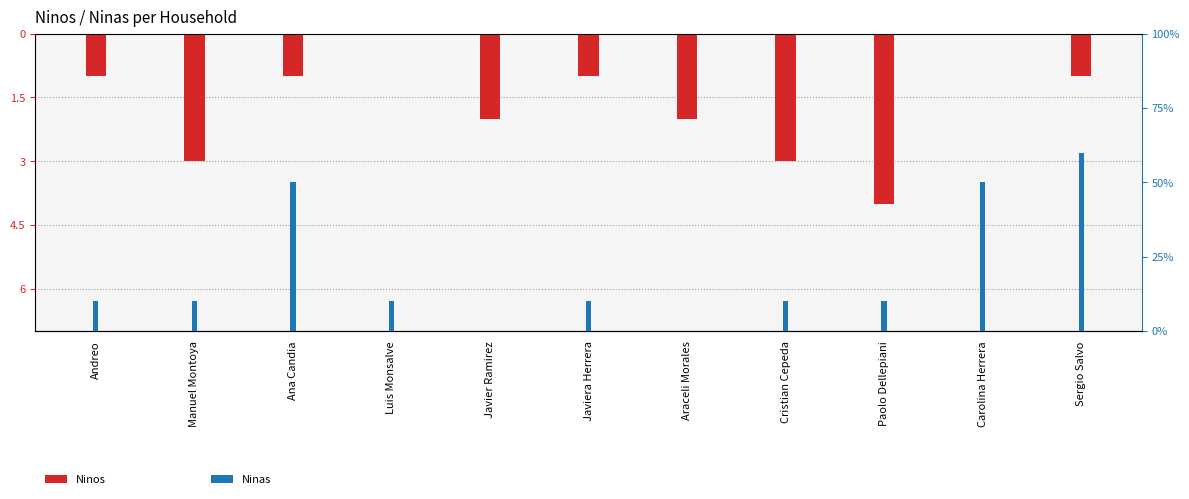

What is the label of the 4th bar from the right?

Cristian Cepeda